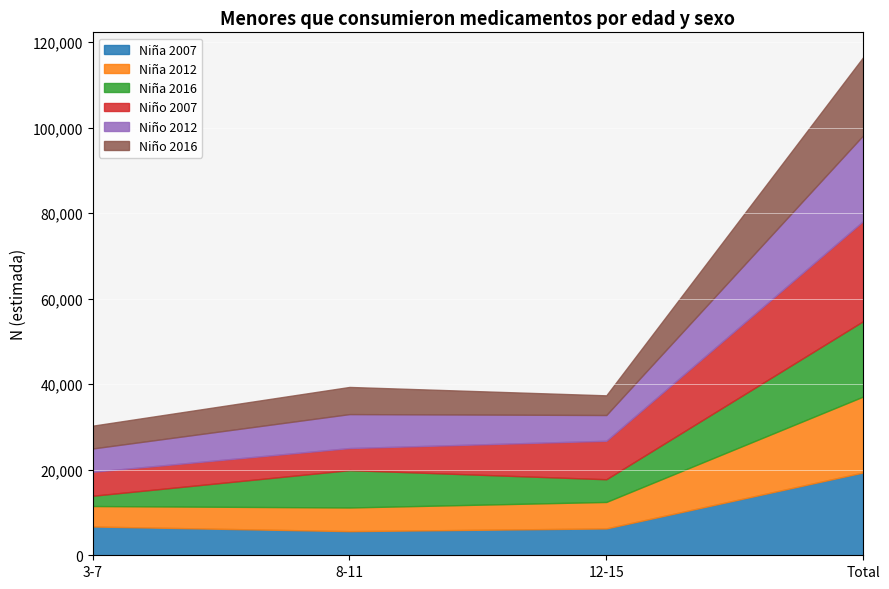

How many lines are shown in the chart?

6